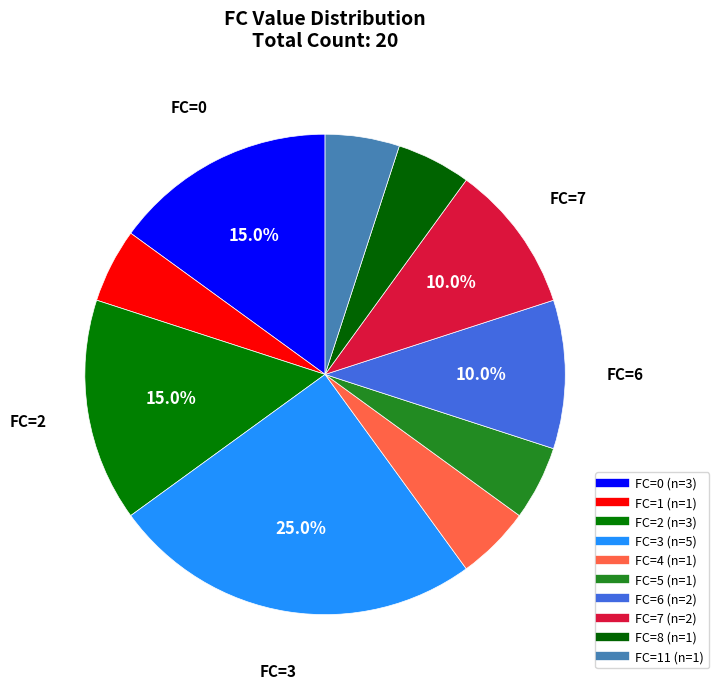

How many segments does this pie chart have?

10